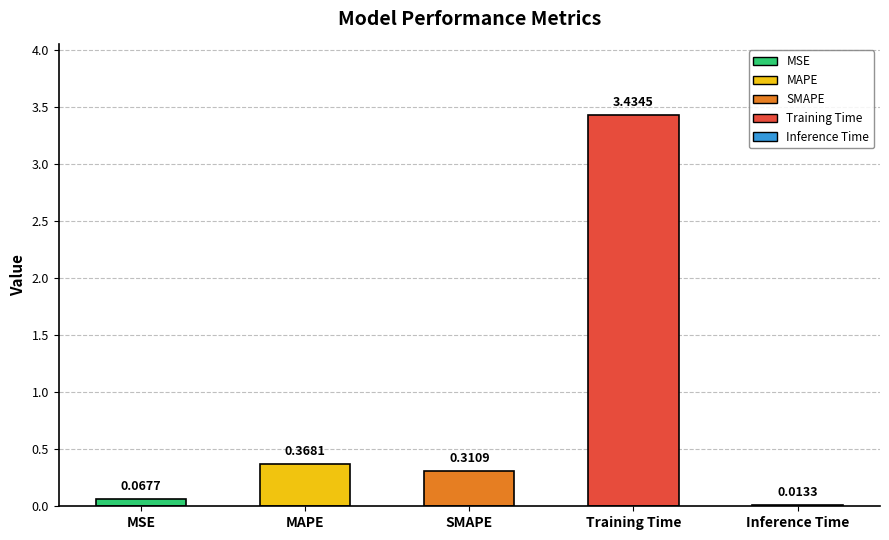

Rank the categories by value from lowest to highest.

Inference Time, MSE, SMAPE, MAPE, Training Time